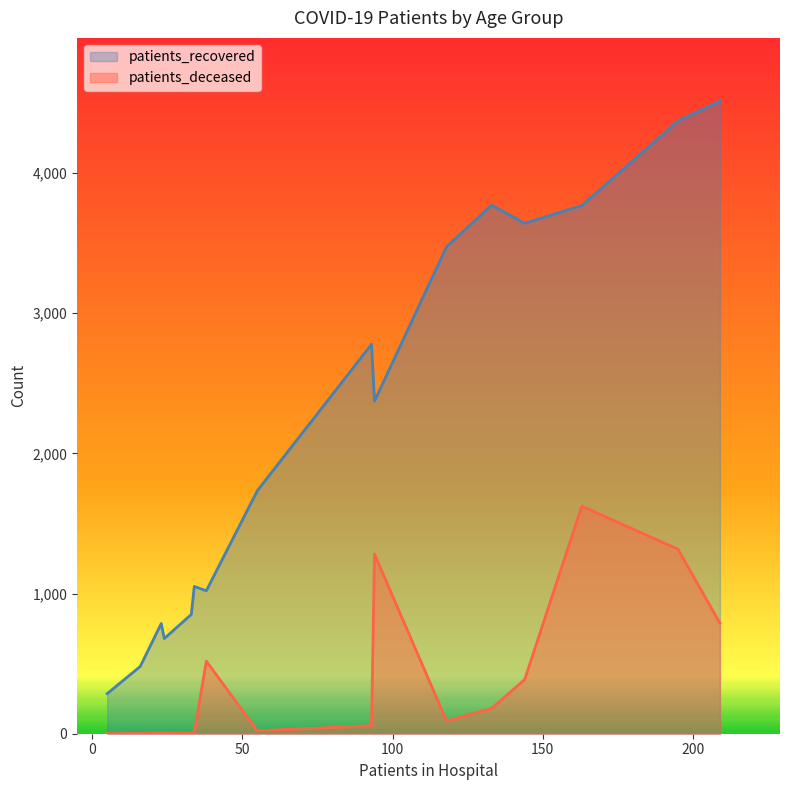

Where is the first local minimum for patients_recovered?

20 - 24